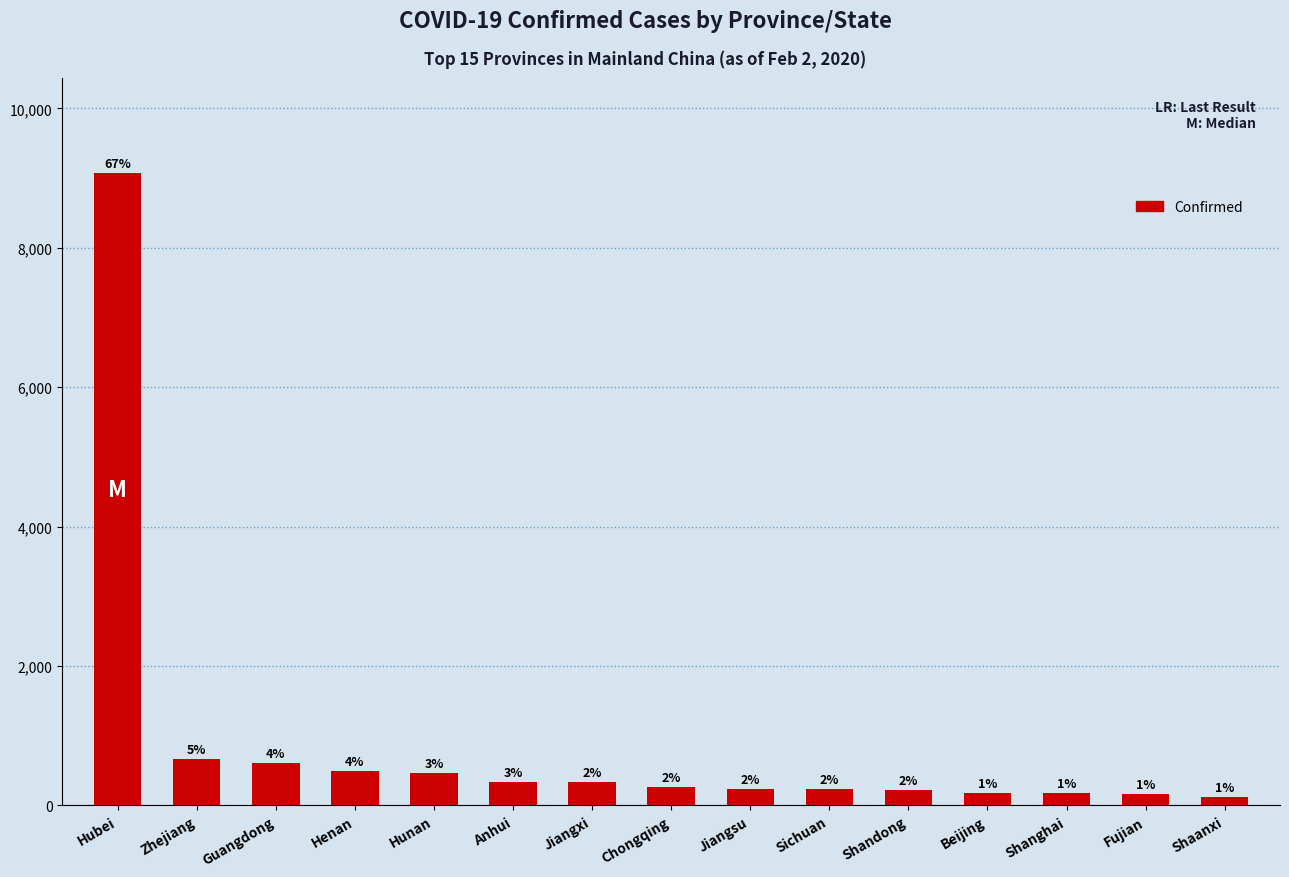

The chart shows a value of 69 at Sichuan. True or false?

False